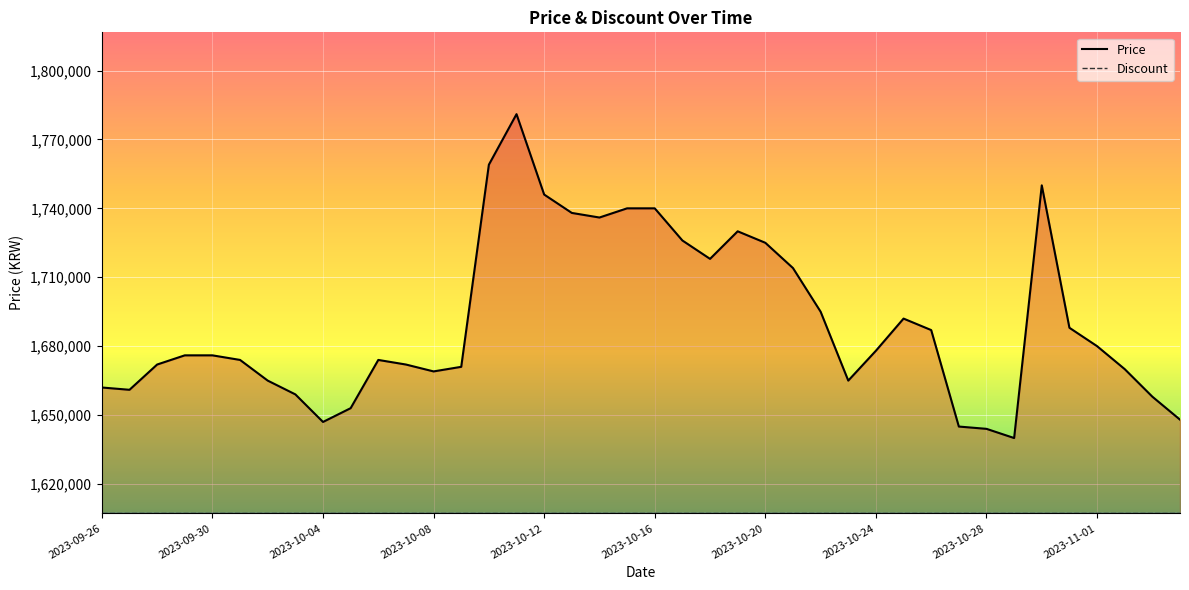

Which label corresponds to the smallest value in the chart?

2023-10-29